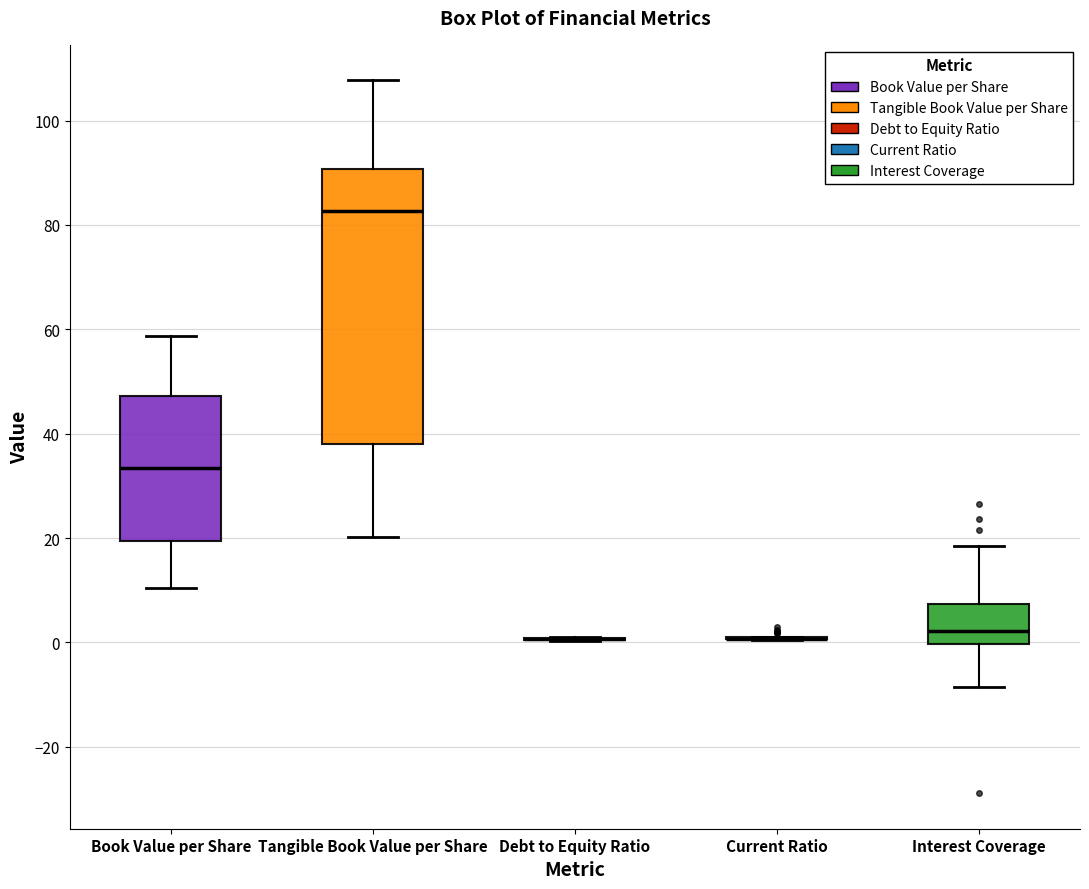

Where is the lower edge of the box for Book Value per Share on the y-axis? The values are not printed on the chart, so give them approximately, as read against the axis.

20